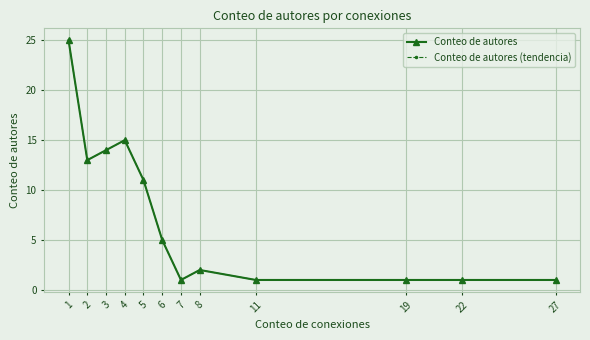

Does the chart have visible grid lines?

Yes